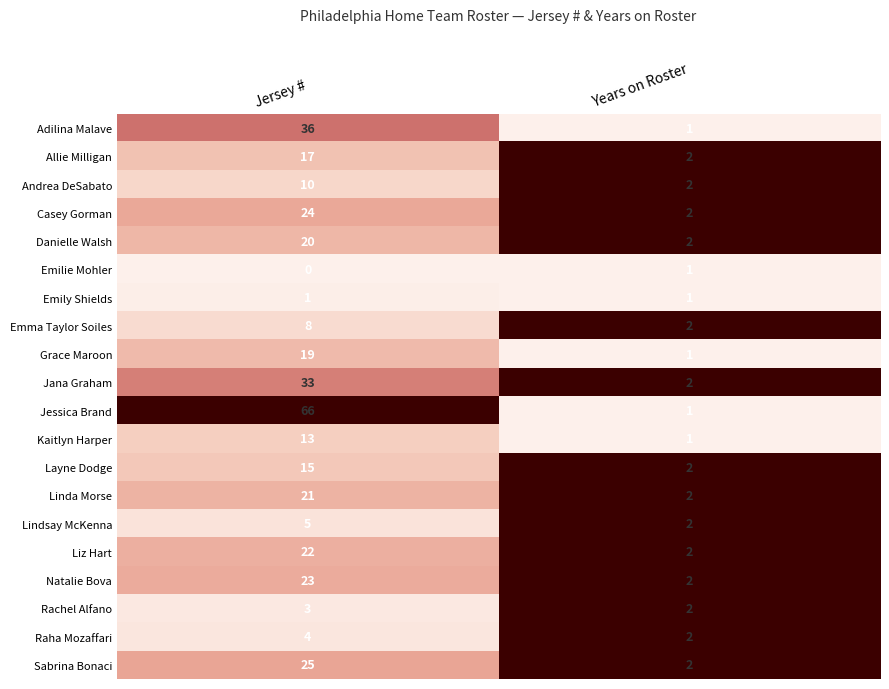

Count the number of data series in this chart.

20